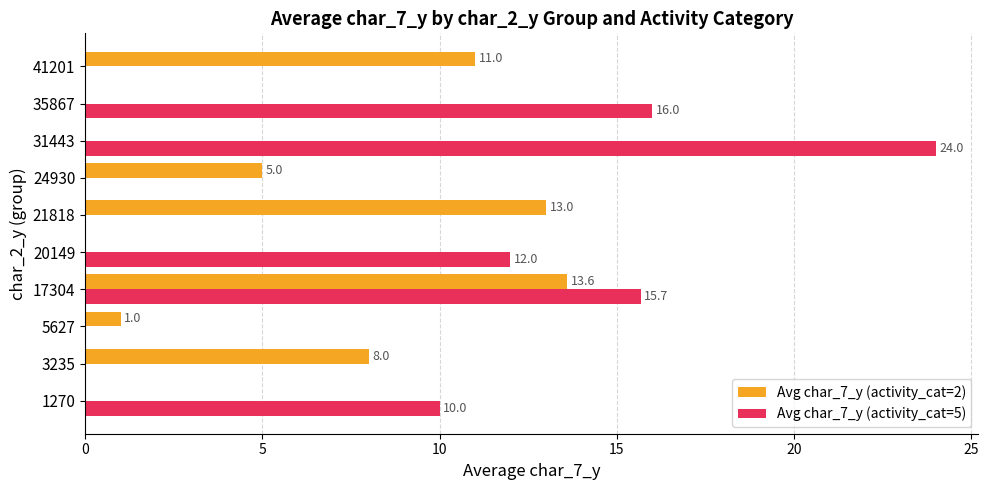

What is the total value across all series at 31443?

24.0